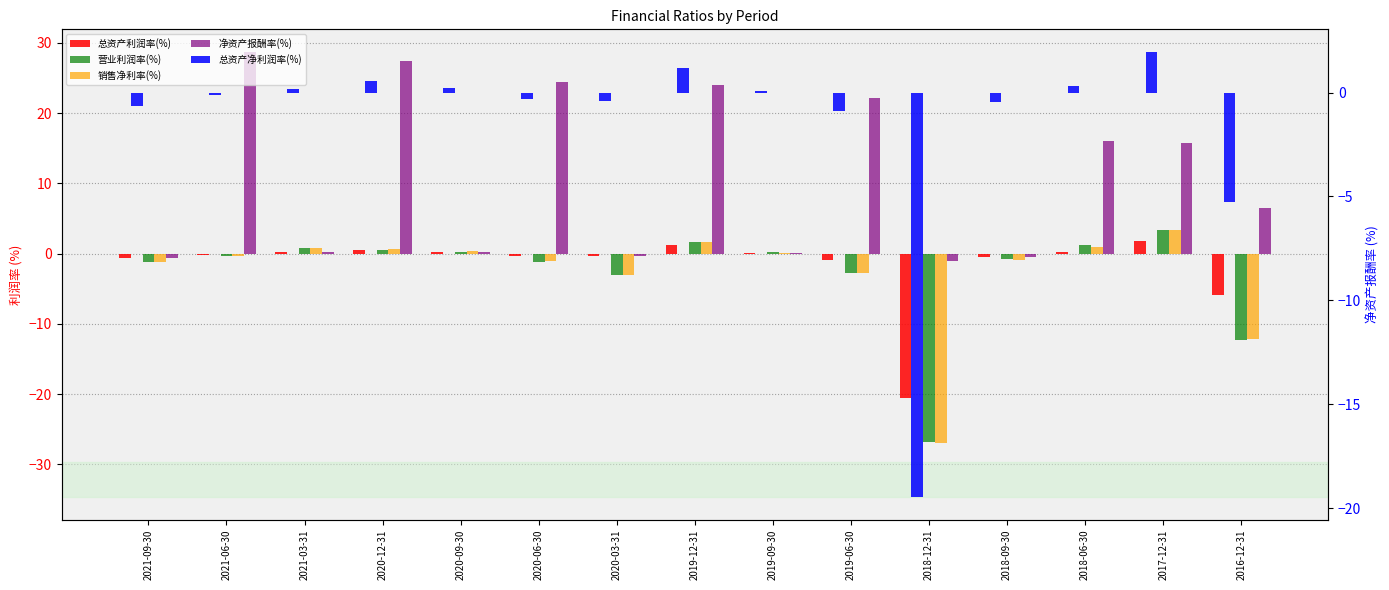

What is the label of the 1st bar from the right?

2016-12-31